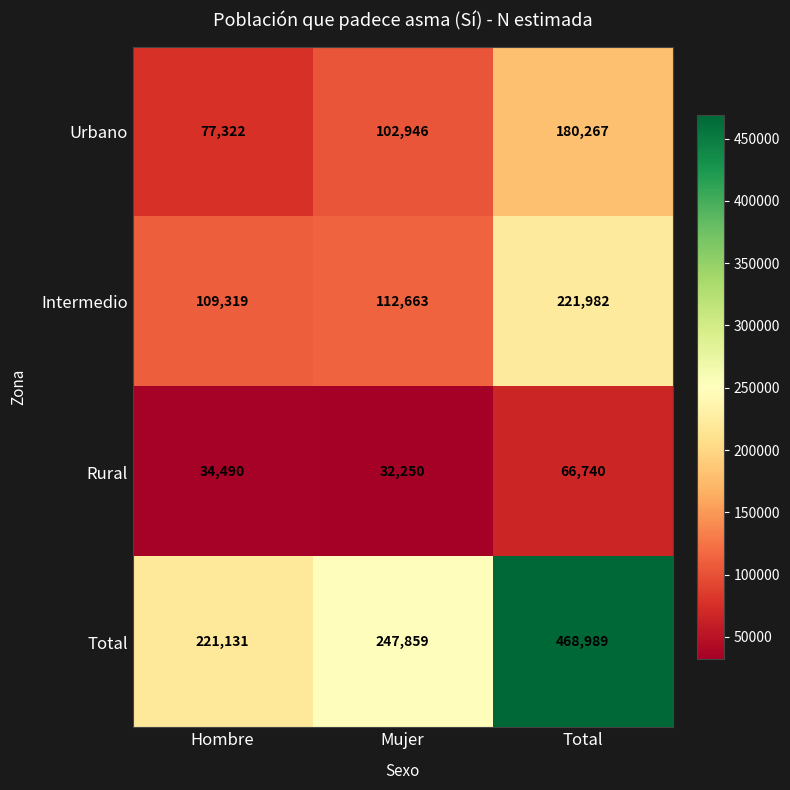

List the series in order of their peak value, highest first.

Total, Intermedio, Urbano, Rural